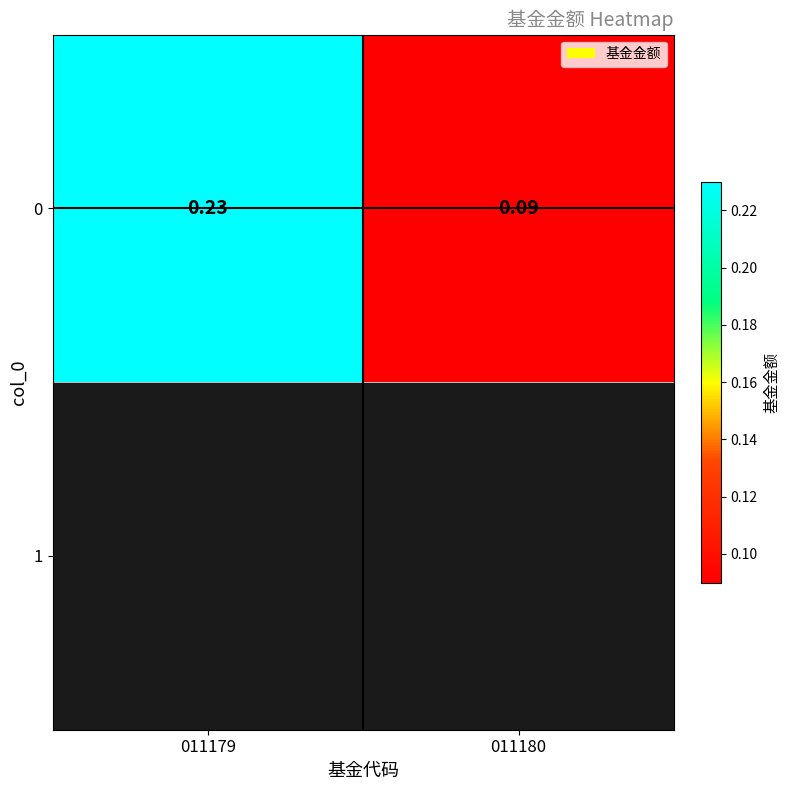

Rank the categories by value from highest to lowest.

011179, 011180